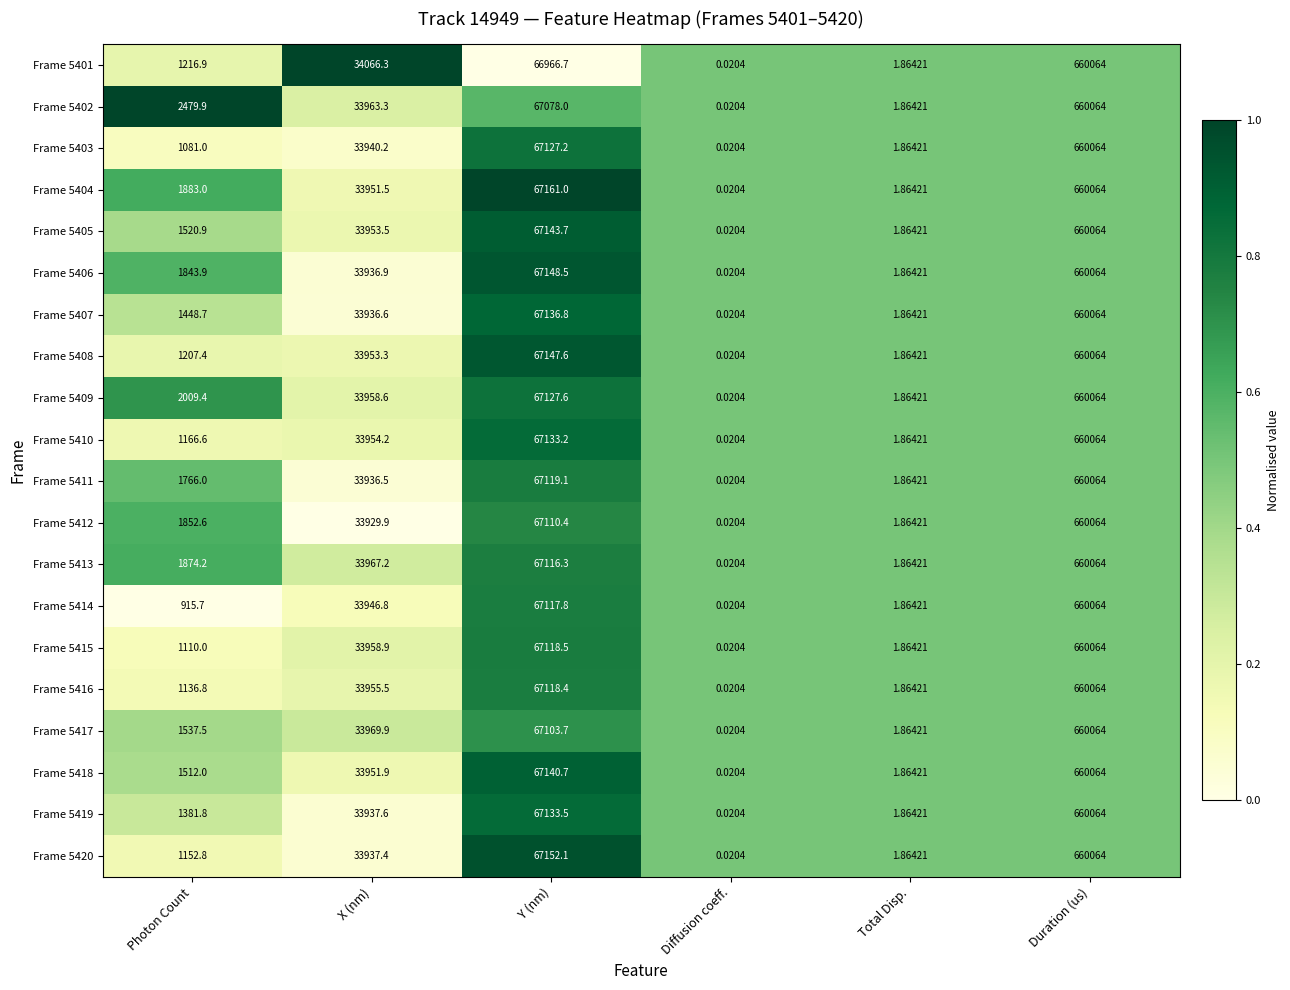

At which label is Frame 5401 closest to 330032?

Y (nm)